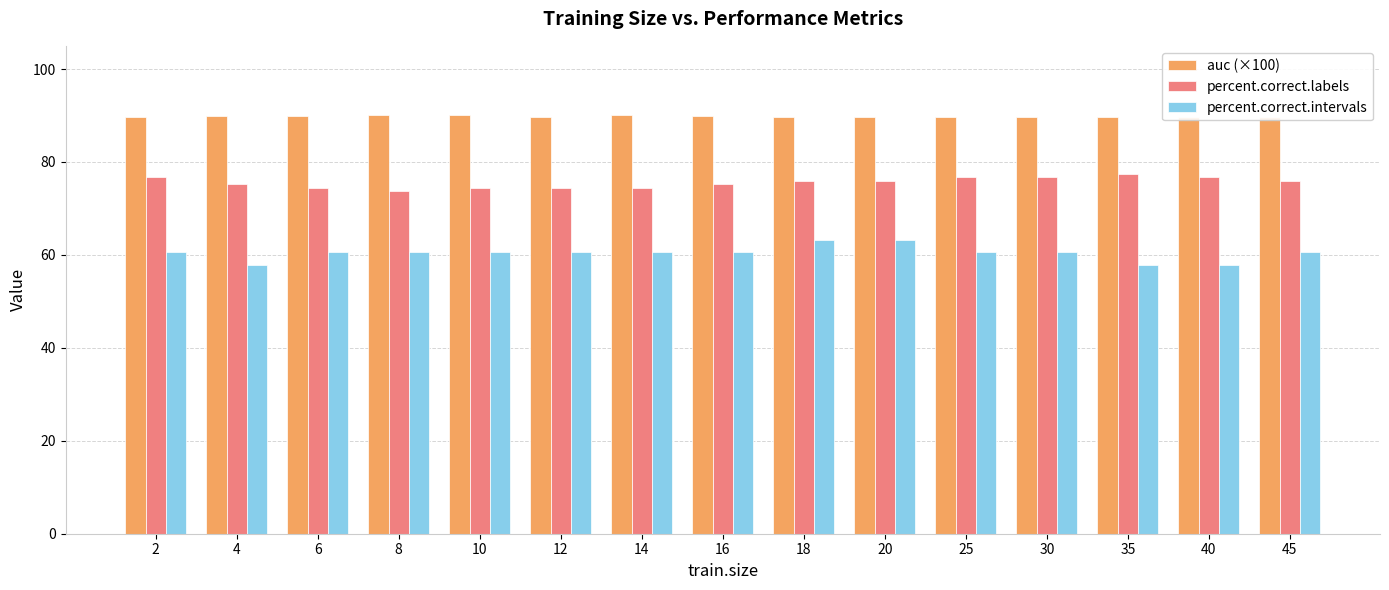

Reading left to right, list all the values displayed in this chart.

auc (×100): 2=89.7	4=90.0	6=90.0	8=90.0	10=90.1	12=89.7	14=90.1	16=89.8	18=89.7	20=89.8	25=89.7	30=89.7	35=89.7	40=89.6	45=89.6
percent.correct.labels: 2=76.7	4=75.2	6=74.4	8=73.7	10=74.4	12=74.4	14=74.4	16=75.2	18=75.9	20=75.9	25=76.7	30=76.7	35=77.4	40=76.7	45=75.9
percent.correct.intervals: 2=60.5	4=57.9	6=60.5	8=60.5	10=60.5	12=60.5	14=60.5	16=60.5	18=63.2	20=63.2	25=60.5	30=60.5	35=57.9	40=57.9	45=60.5